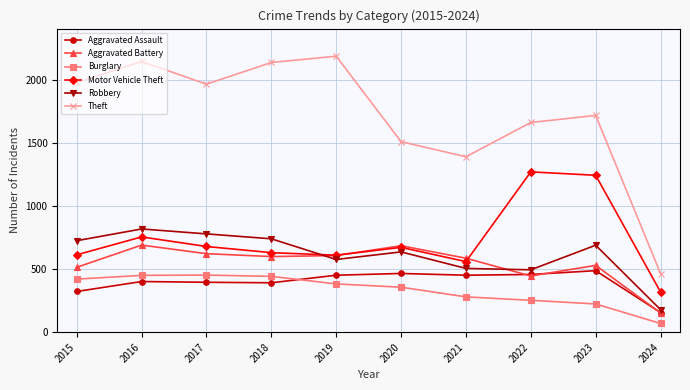

True or false: Burglary and Robbery cross at least once.

False